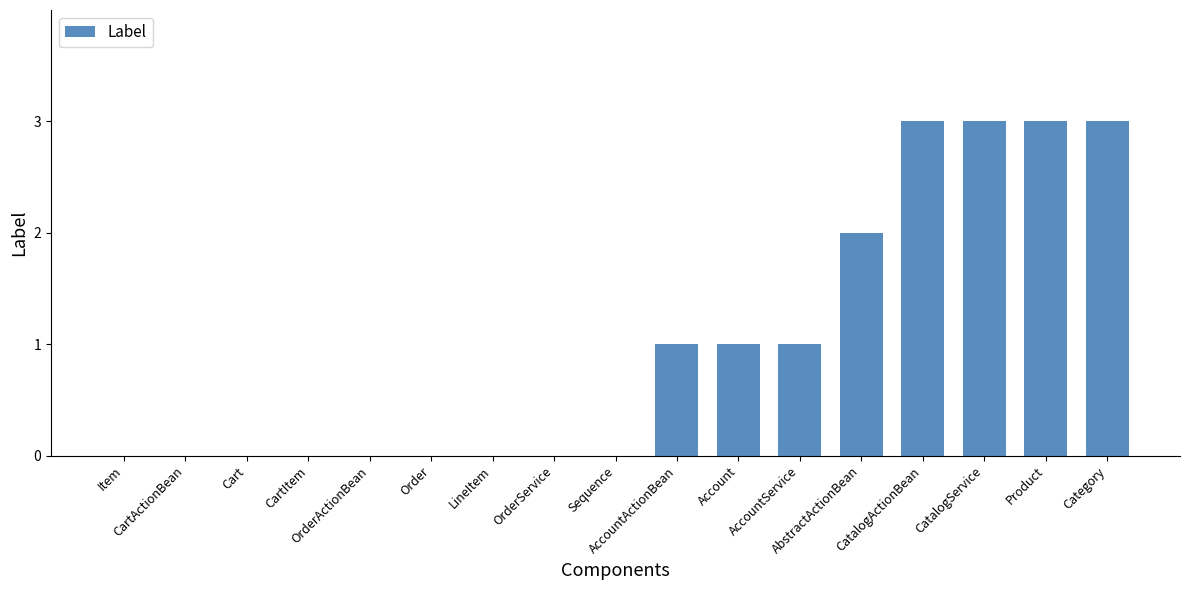

What is the difference between the values at AbstractActionBean and CatalogService?

1